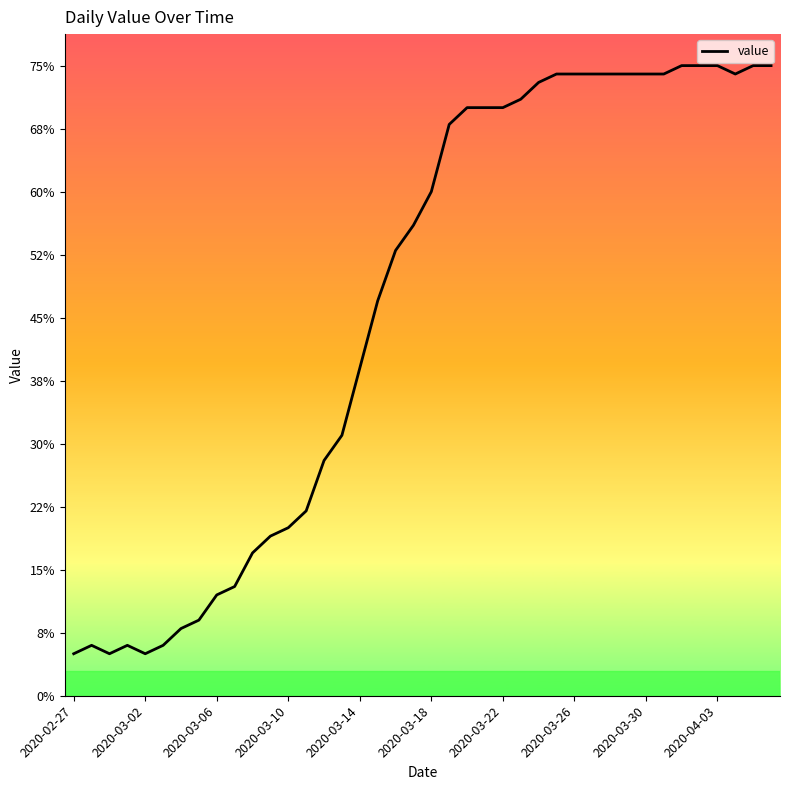

What is the maximum value shown in the chart?

75